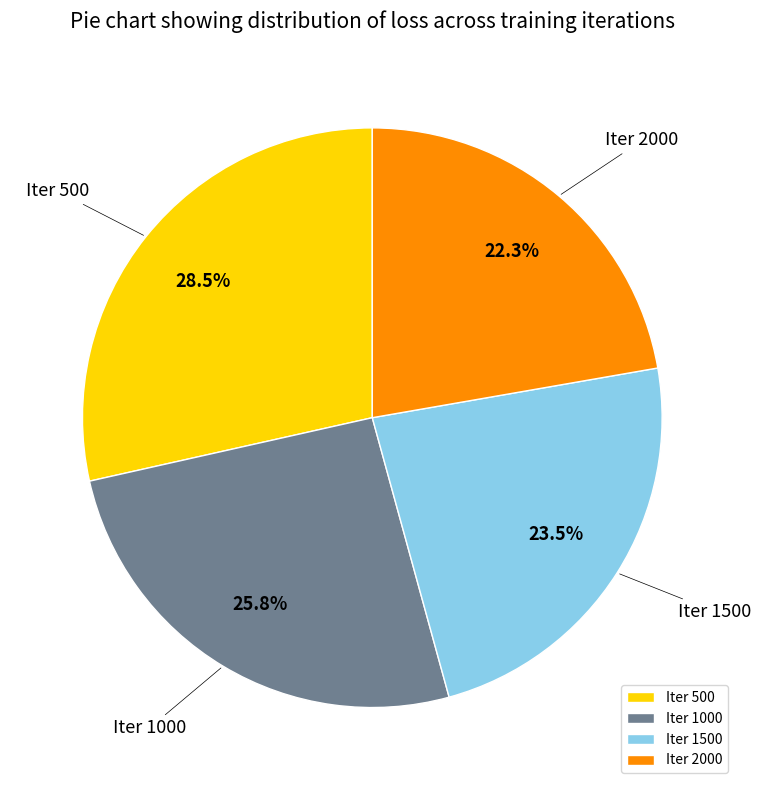

Is Iter 2000 the majority of the pie?

No